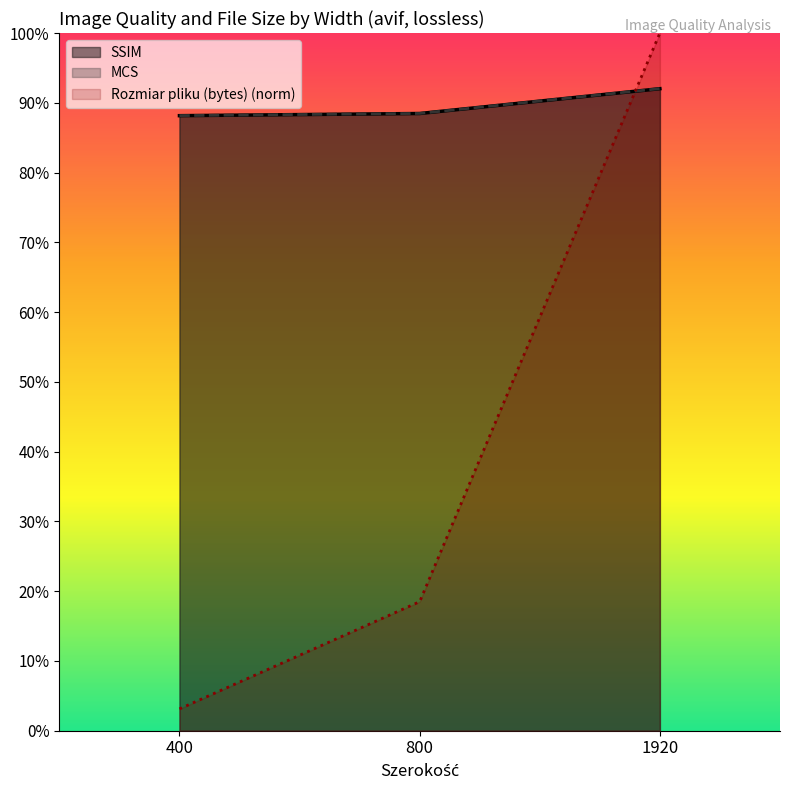

Is the value of Rozmiar pliku (bytes) at 800 greater than the value of MCS at 800?

No